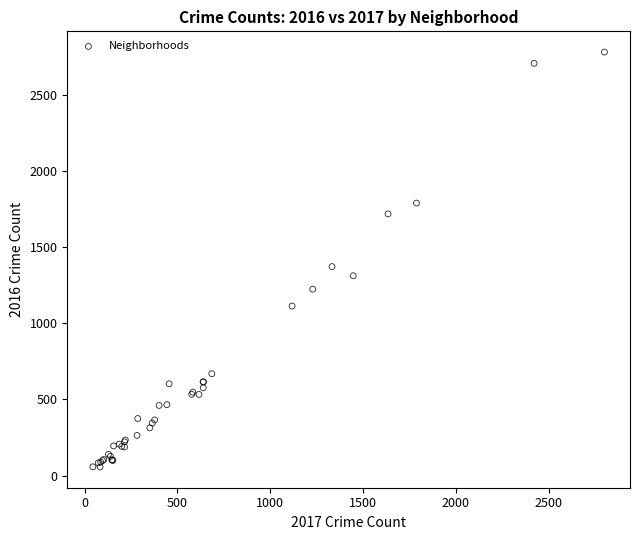

What Y value in the scatter plot is closest to 1417?

1371